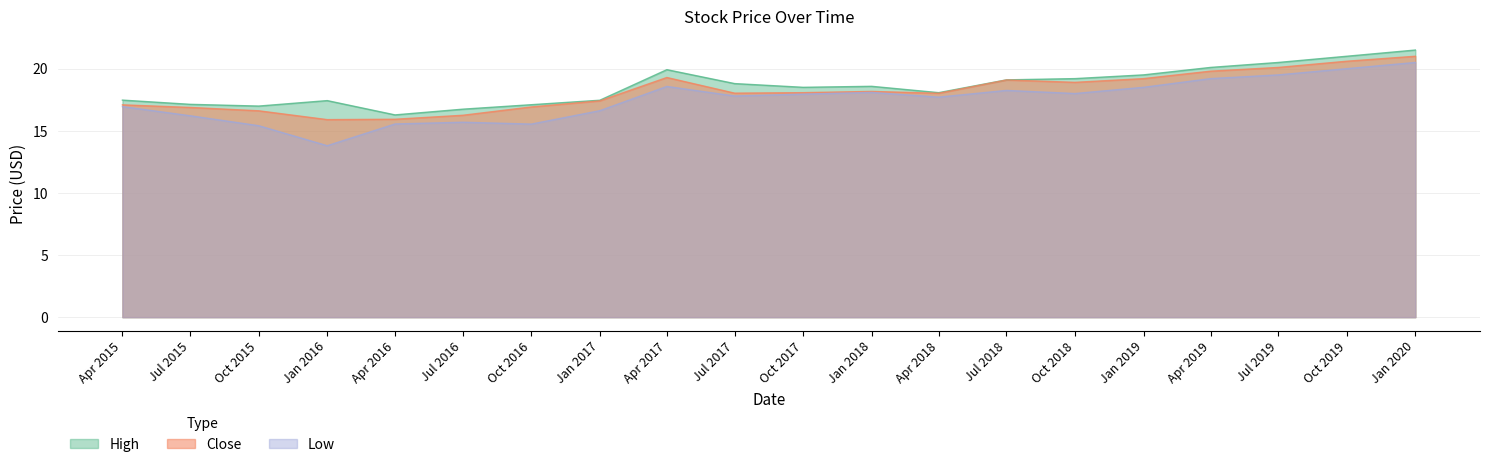

What value does the High series have at Oct 2015?

17.0